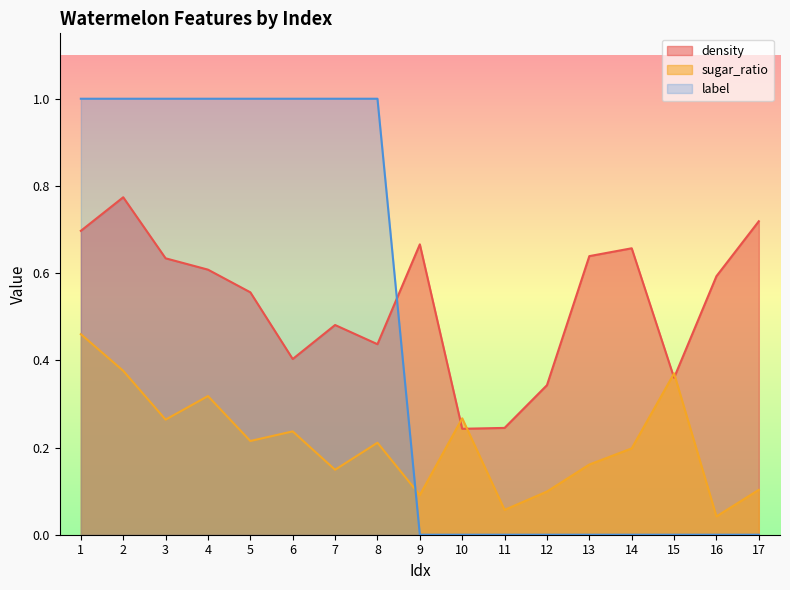

What is the difference between the maximum and minimum values in the label series?

1.0